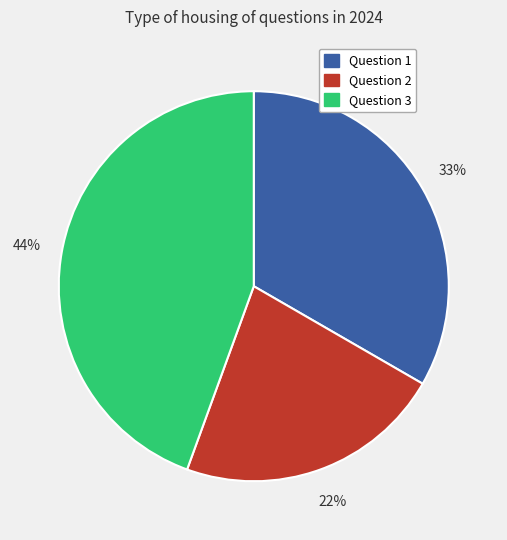

How many segments does this pie chart have?

3